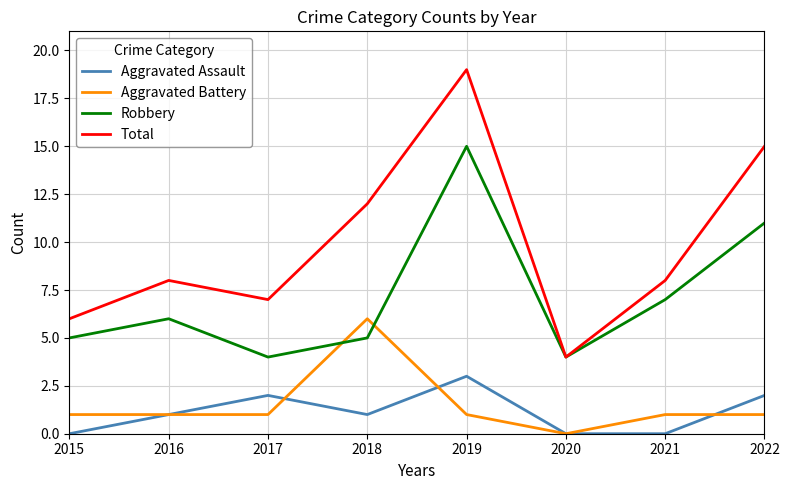

Which series changed the most between 2016 and 2020?

Total